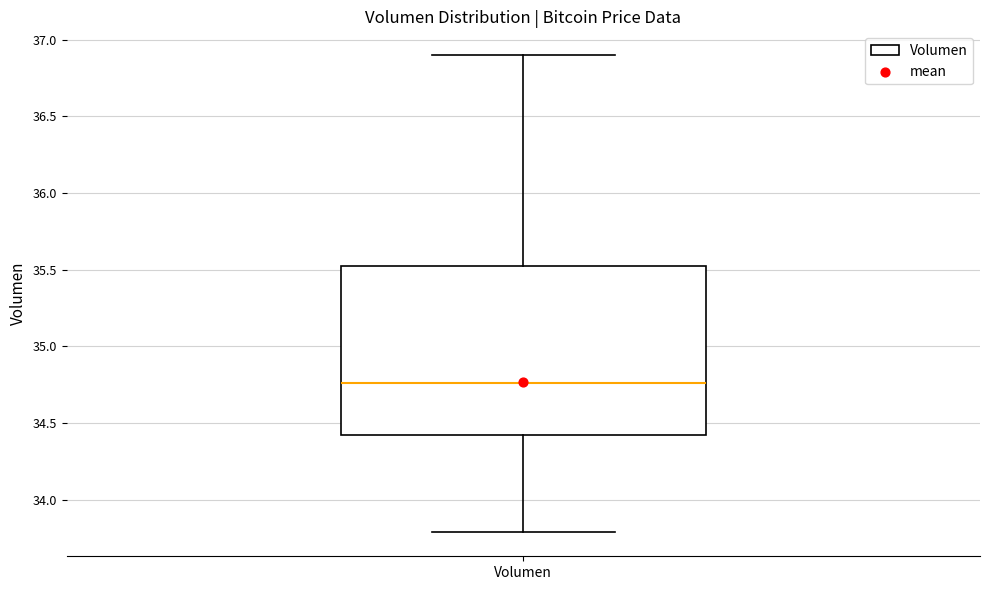

Read this box plot against the y-axis: the position of the median line, the range covered by the box, and the ends of both whiskers. The values are not printed on the chart, so give them approximately, as read against the axis.

median 34.75, box 34.40 to 35.50, whiskers 33.80 to 36.90